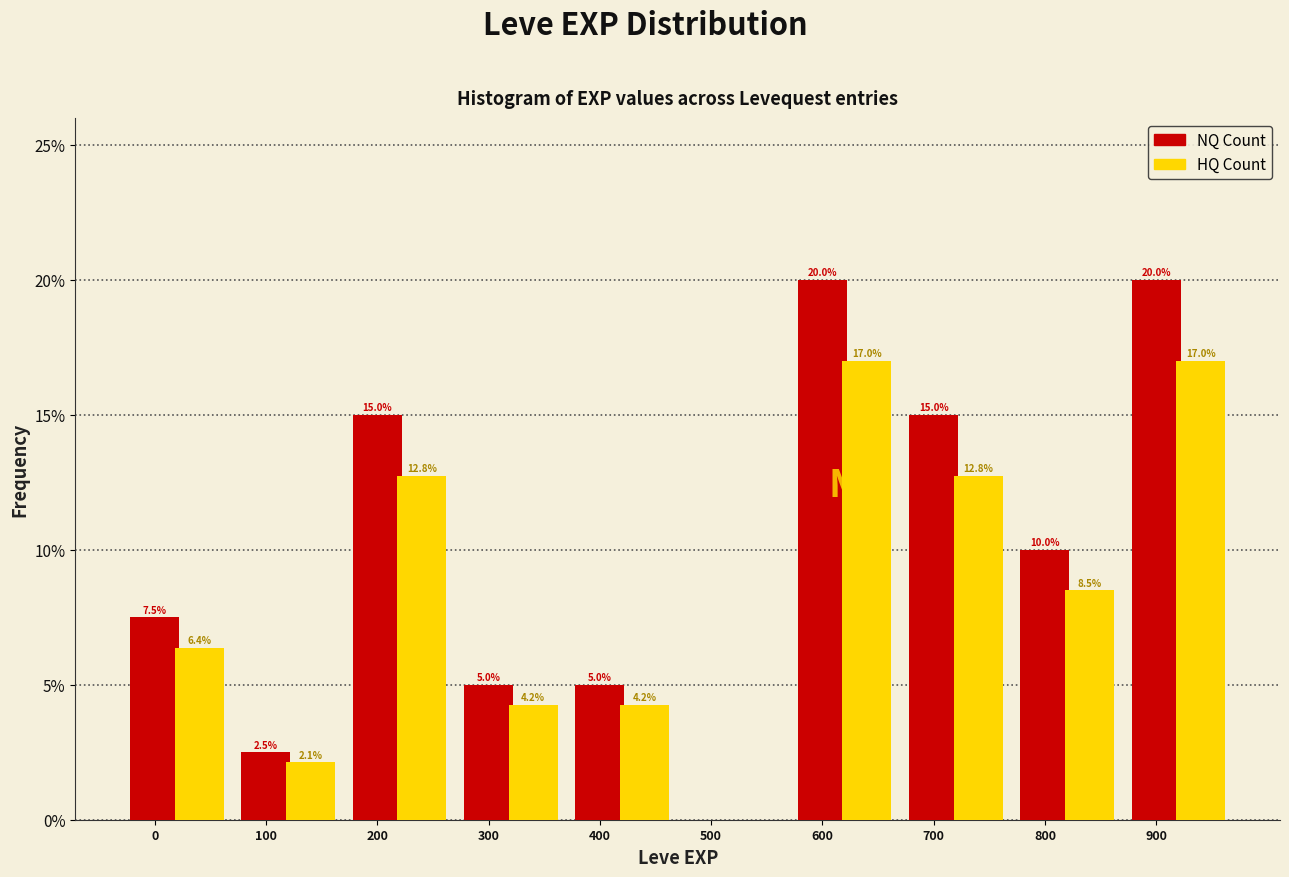

At which label does NQ Count first exceed 10?

200